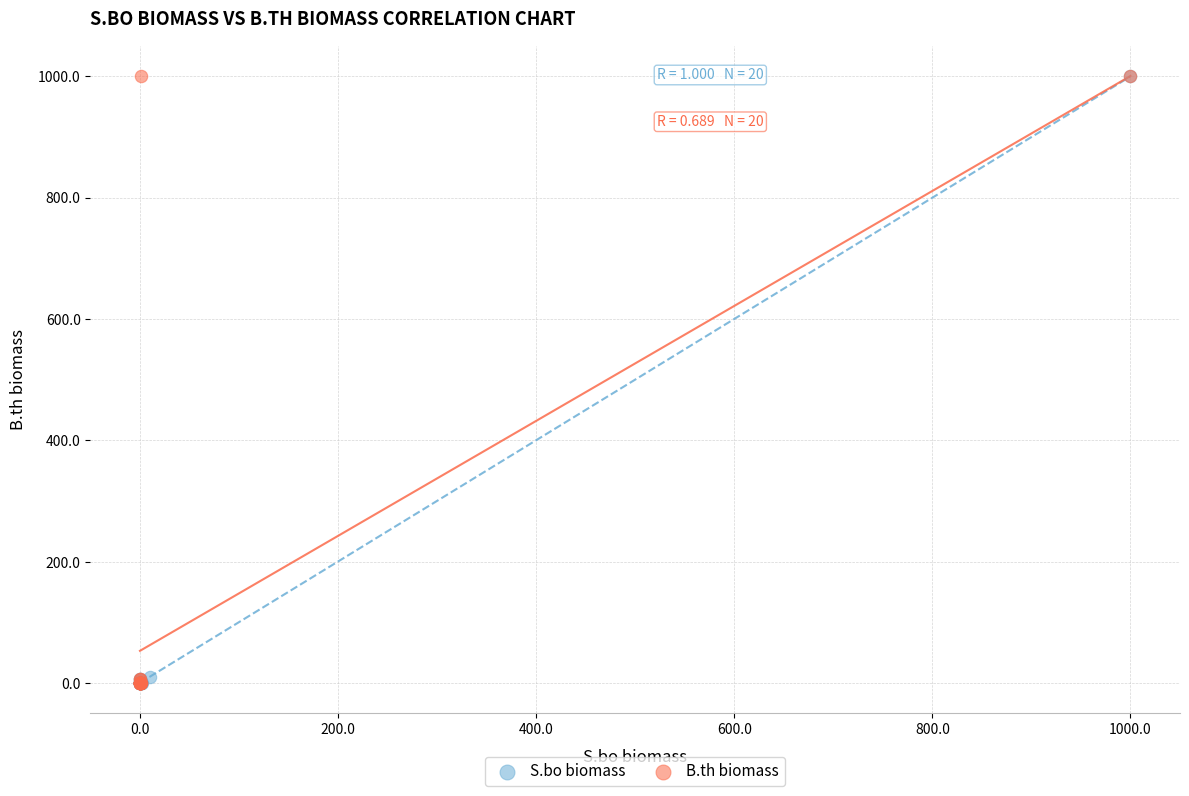

What are all the series names shown in the legend?

S.bo biomass, B.th biomass